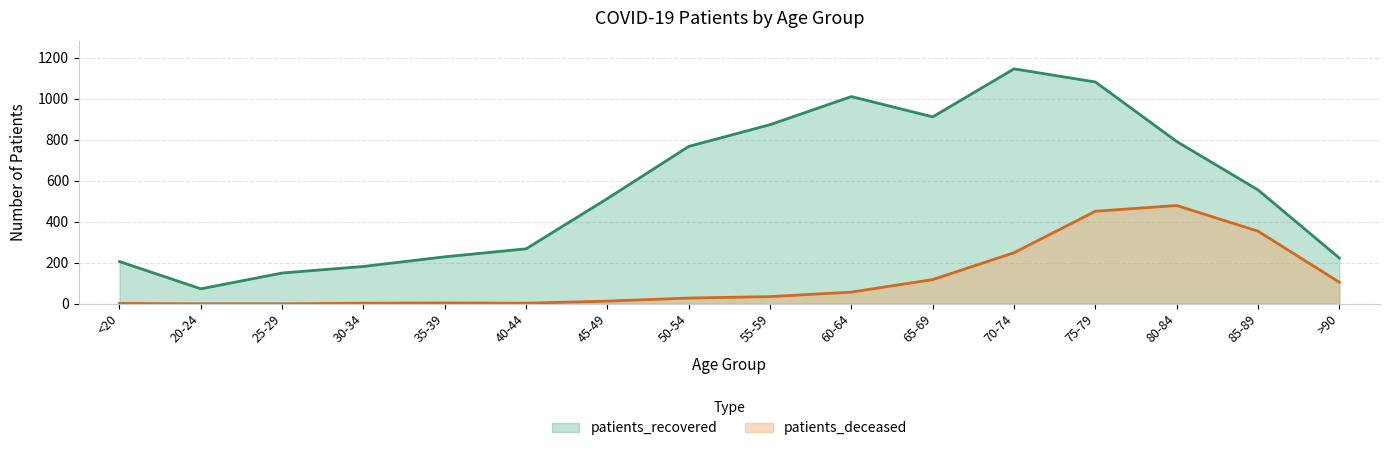

True or false: patients_deceased and patients_recovered cross at least once.

False